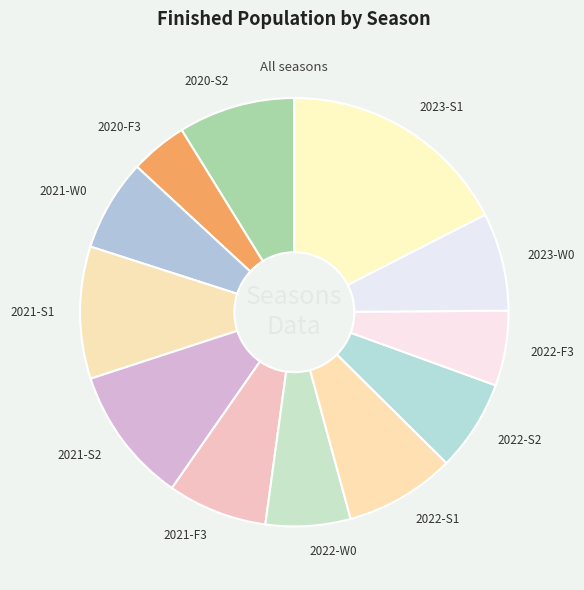

How many slices are in this pie chart?

12